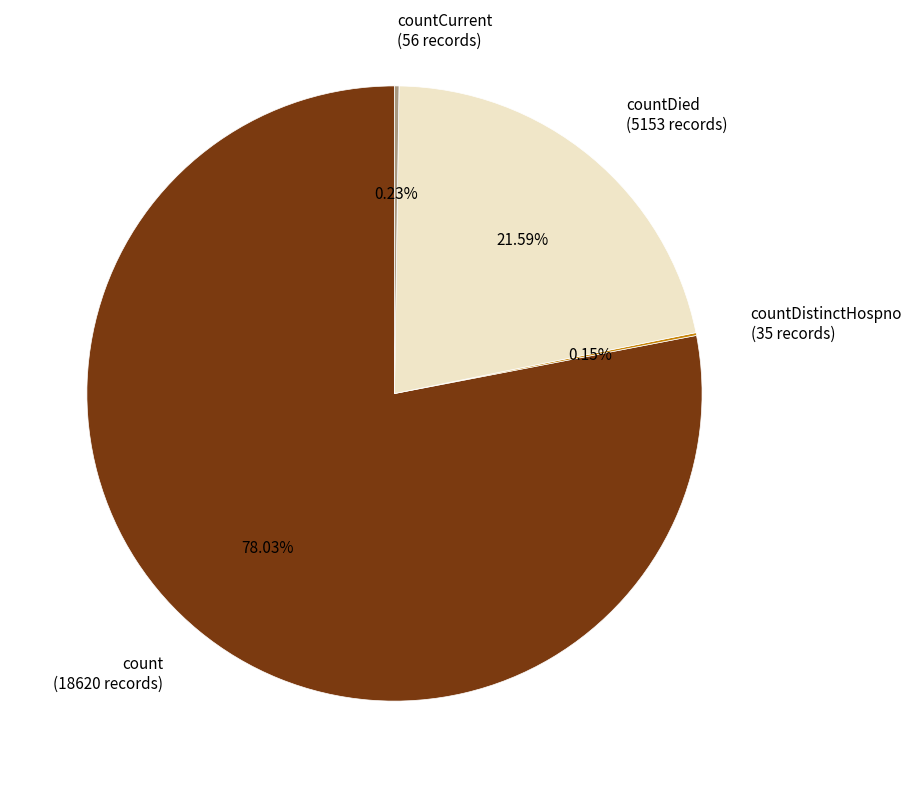

Which has a higher value, count (18620 records) or countDied (5153 records)?

count (18620 records)